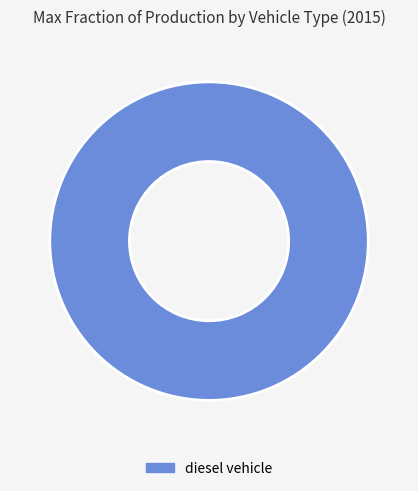

Rank the categories by value from highest to lowest.

diesel vehicle